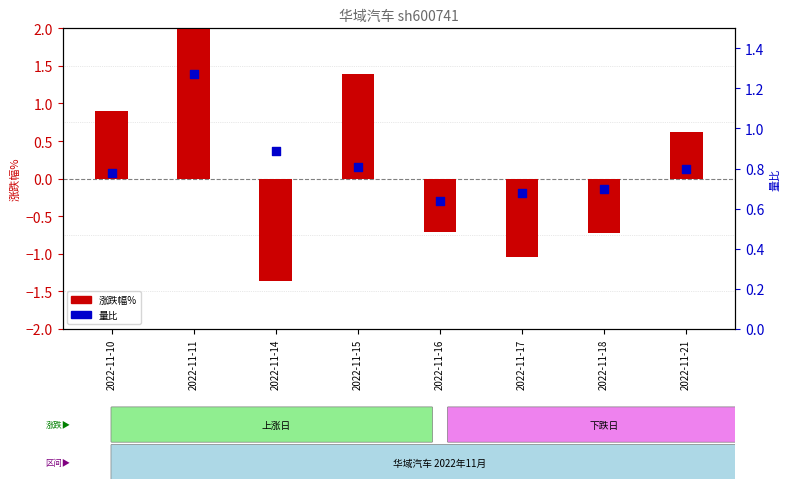

Is the value of 量比 at 2022-11-15 greater than the value of 涨跌幅% at 2022-11-11?

No